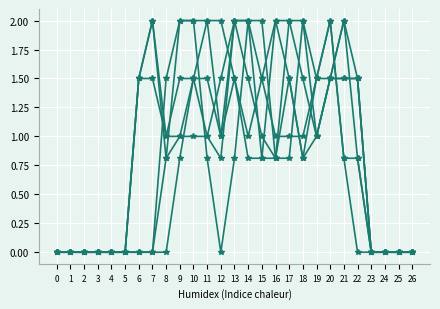

How many distinct data groups are displayed?

6